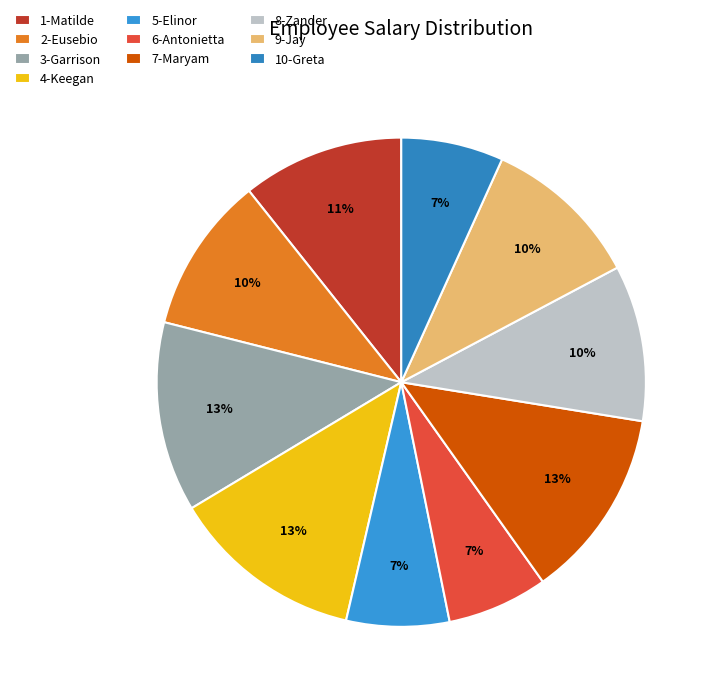

What percentage do 4-Keegan and 7-Maryam together represent?

25.4%